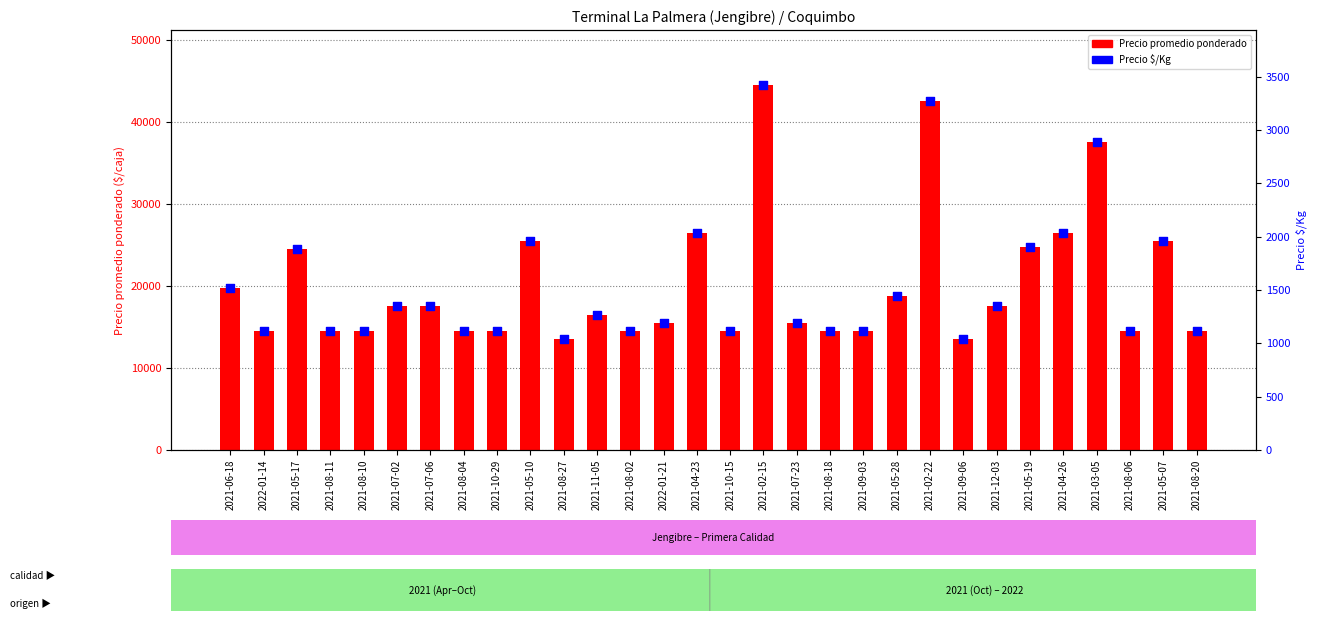

At how many categories does at least one series exceed 20478?

9